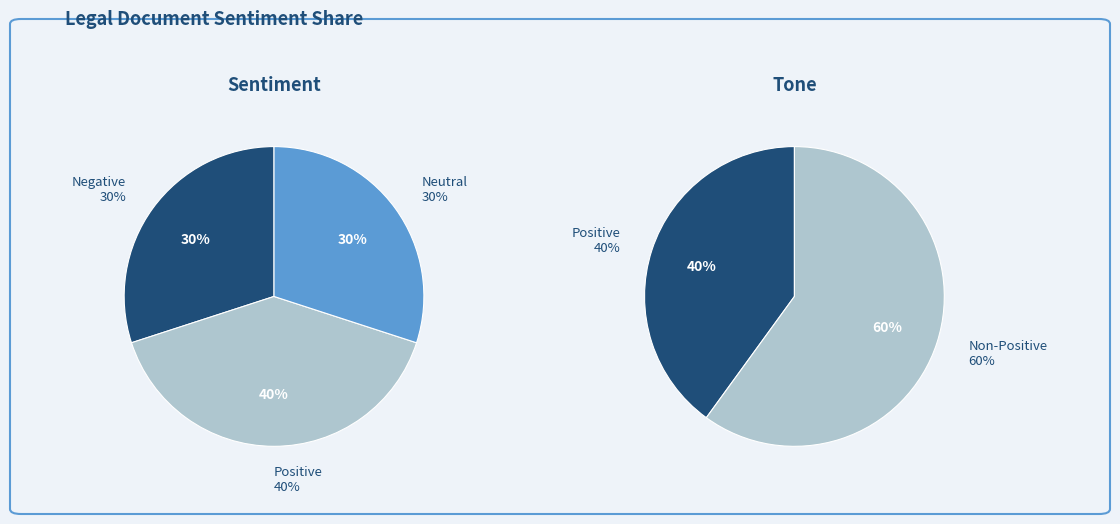

Which slice is the largest?

Positive